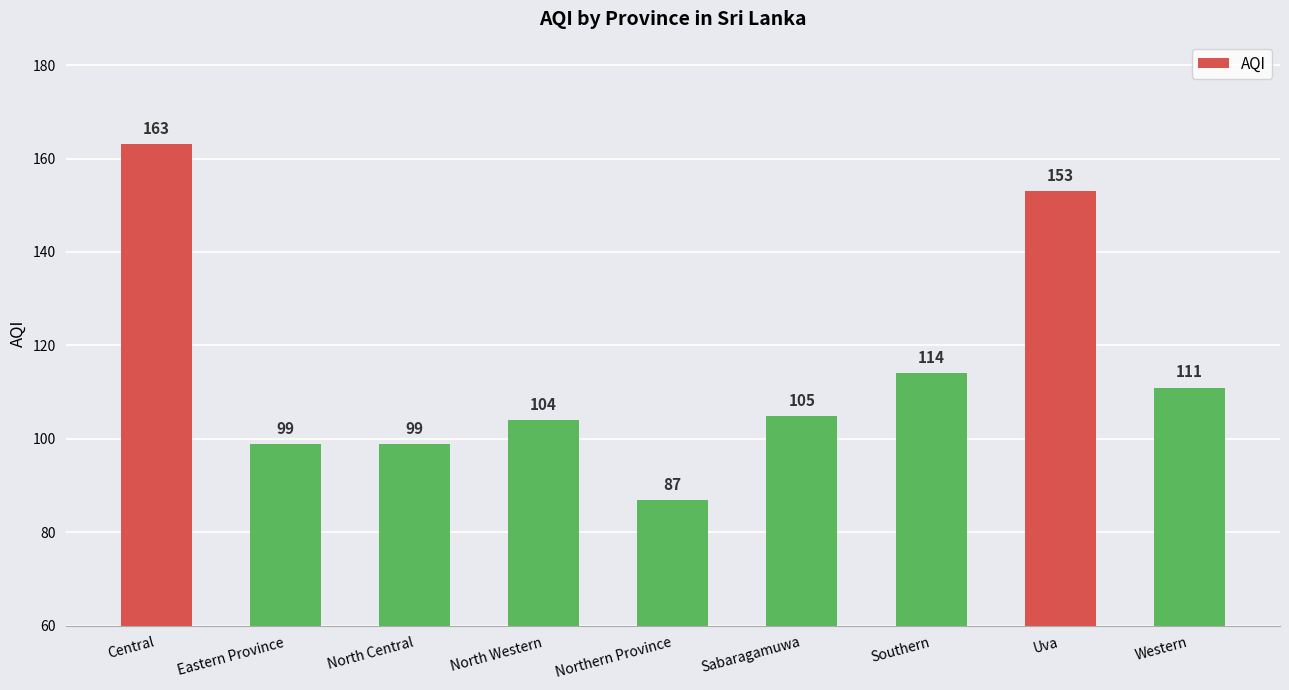

Reading left to right, extract all data points from this chart.

163	99	99	104	87	105	114	153	111